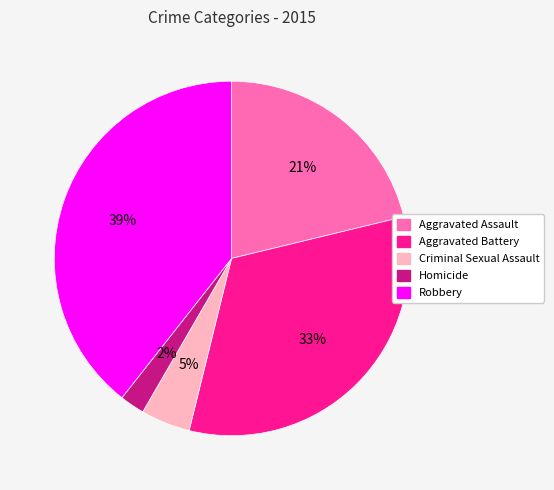

To the nearest percent, what percentage of the pie is Homicide?

2%